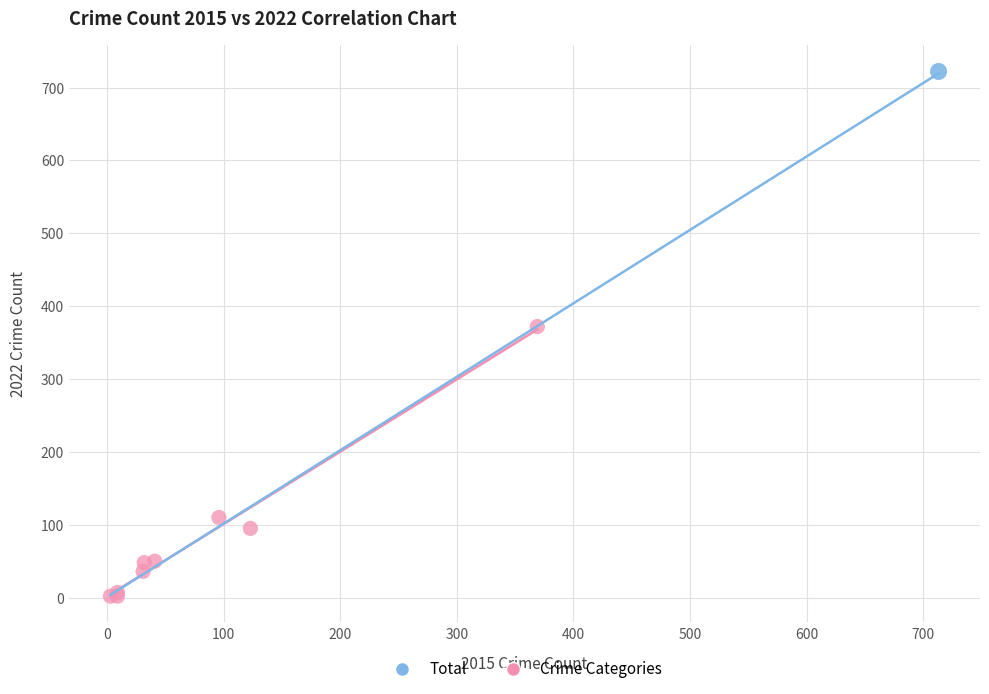

What are all the series names shown in the legend?

Total, Crime Categories